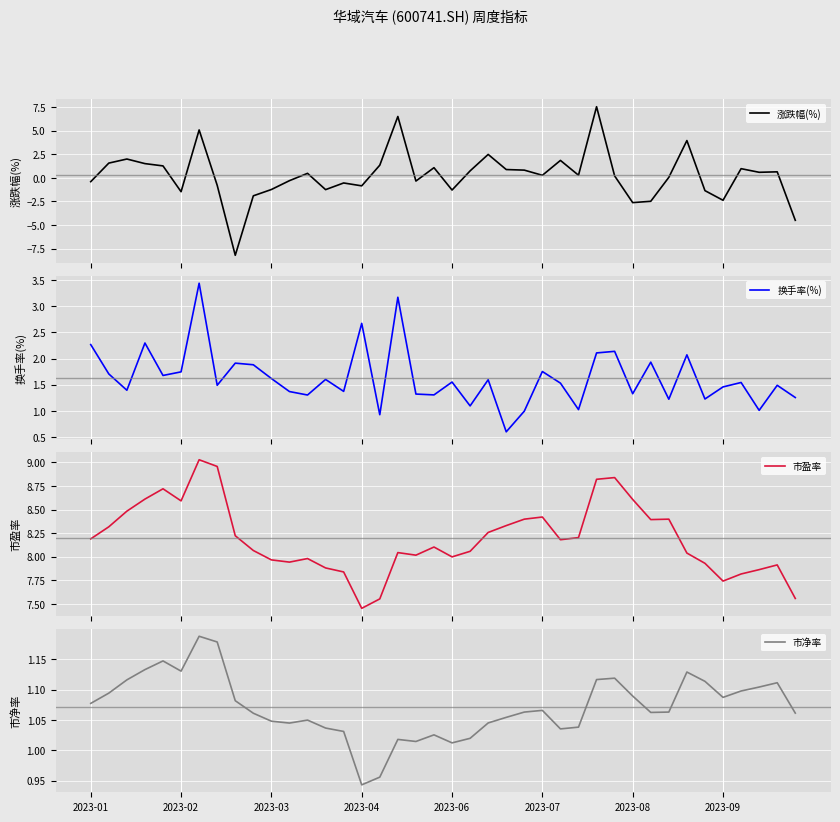

The value of 换手率(%) at 33 is 2.1. True or false?

True